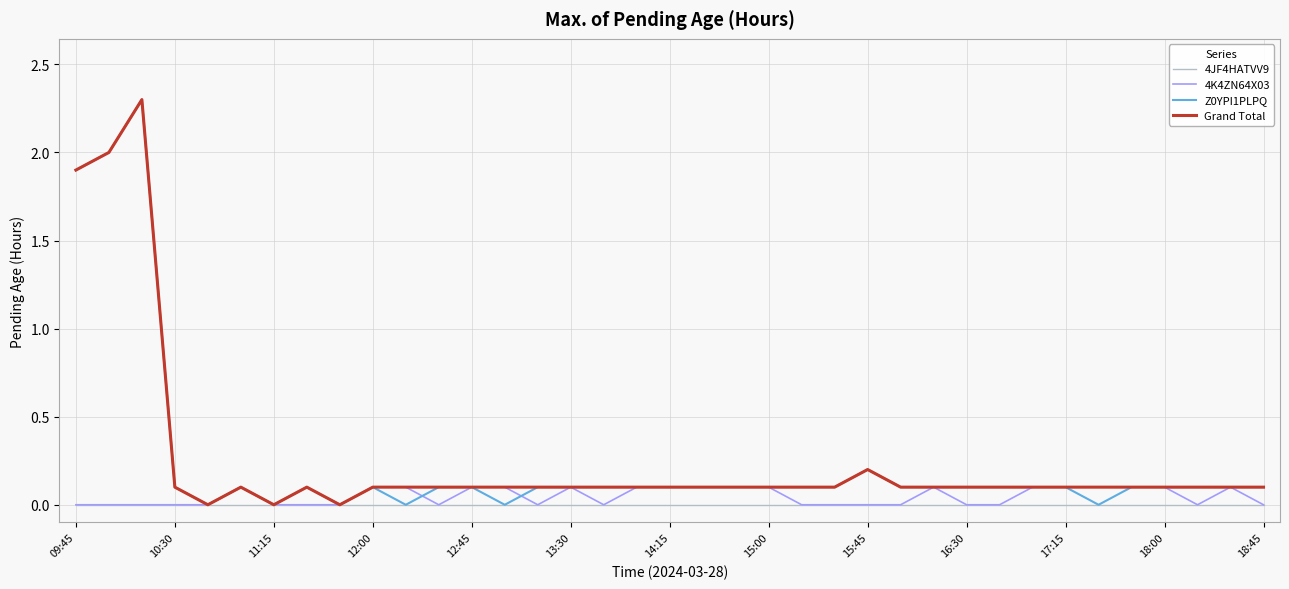

Which series has the largest range (max minus min)?

Z0YPI1PLPQ